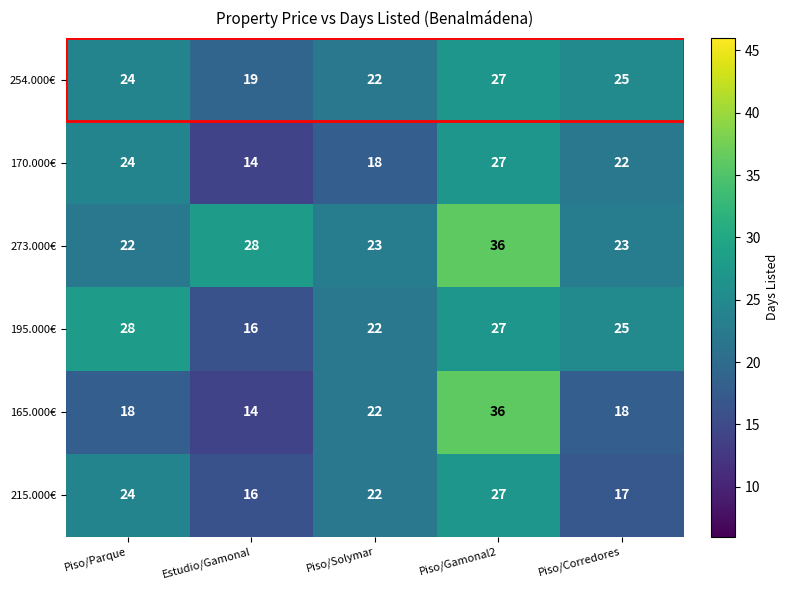

True or false: 170.000€ has a value of 9 at Piso/Parque.

False